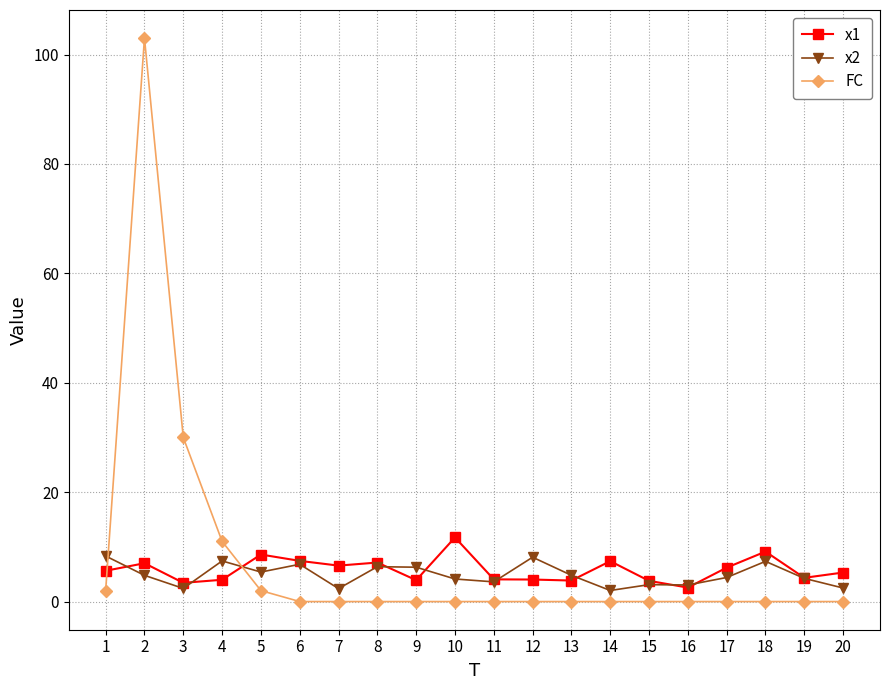

What is the difference between the x2 values at 4 and 16?

4.4